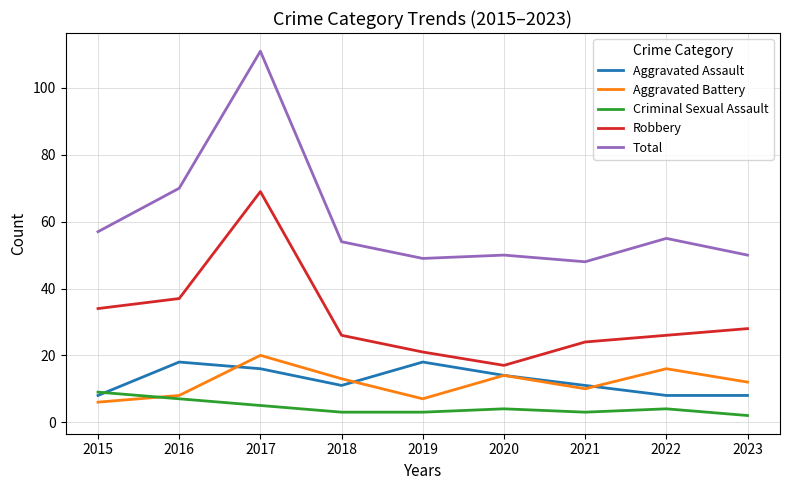

Which series has the largest total across all categories?

Total